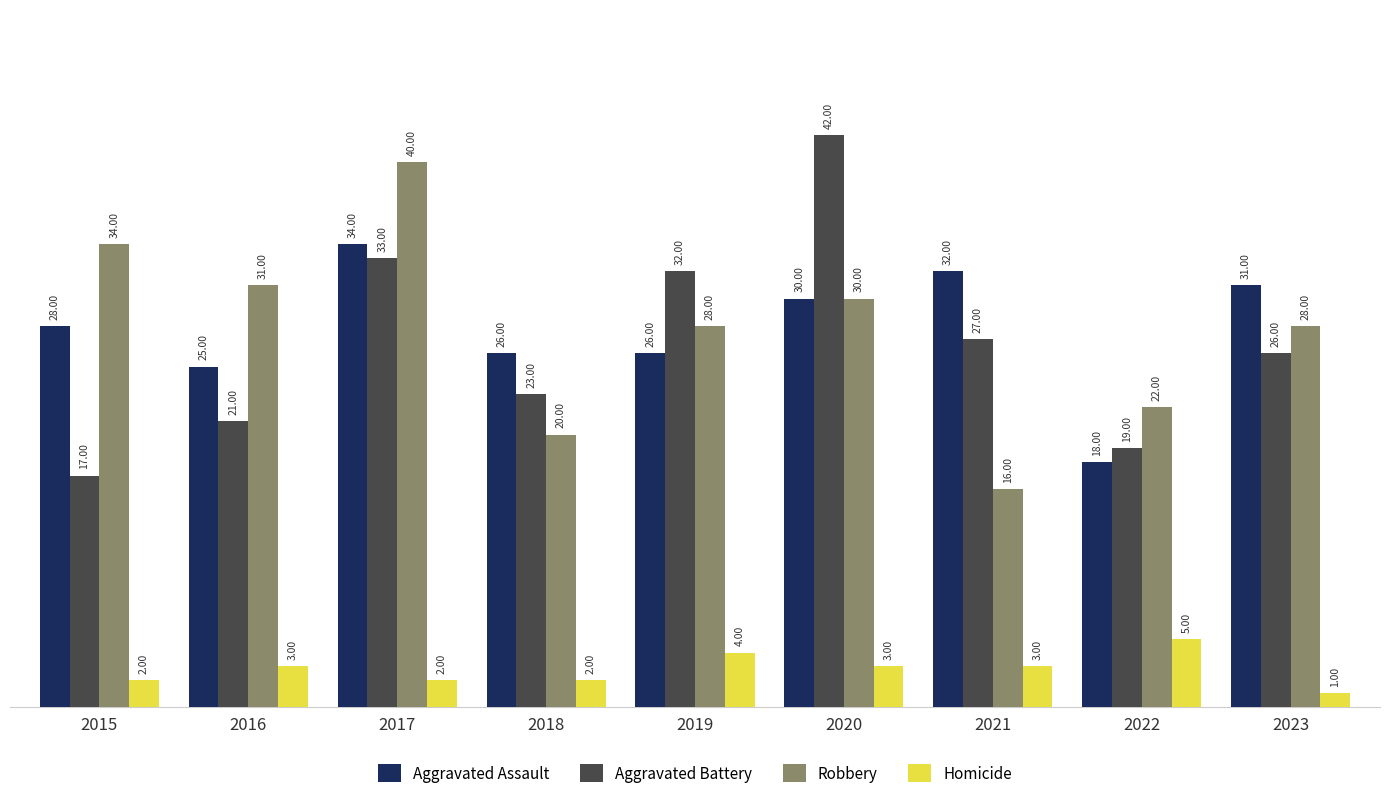

Reading left to right, what are all the values shown in this chart?

Aggravated Assault: 2015=28	2016=25	2017=34	2018=26	2019=26	2020=30	2021=32	2022=18	2023=31
Aggravated Battery: 2015=17	2016=21	2017=33	2018=23	2019=32	2020=42	2021=27	2022=19	2023=26
Robbery: 2015=34	2016=31	2017=40	2018=20	2019=28	2020=30	2021=16	2022=22	2023=28
Homicide: 2015=2	2016=3	2017=2	2018=2	2019=4	2020=3	2021=3	2022=5	2023=1